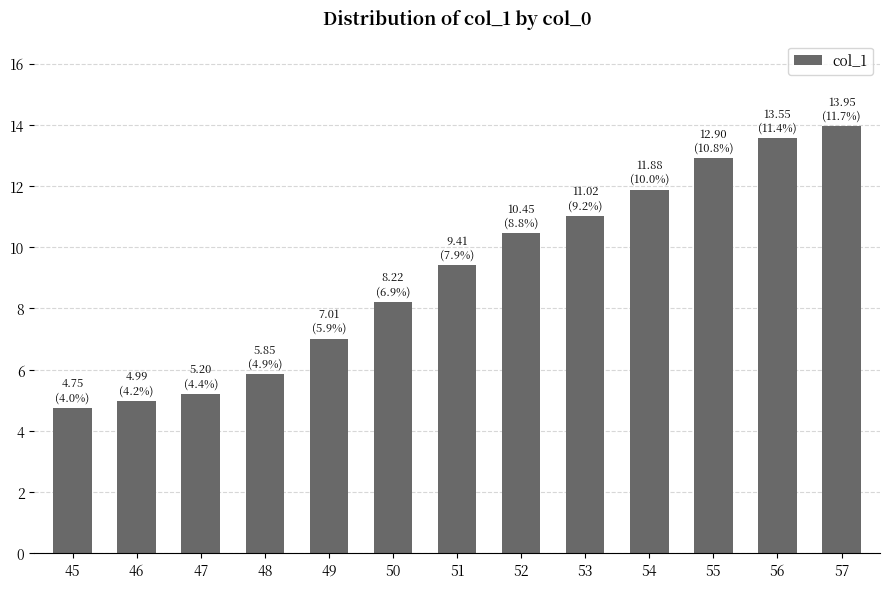

Count the number of categories in the chart.

13